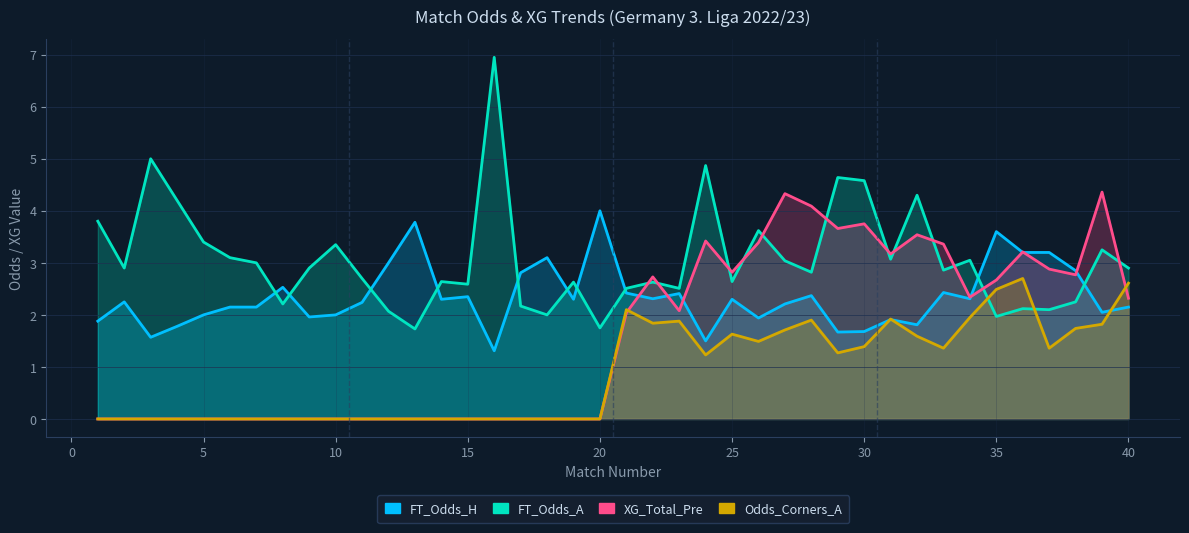

At which label does XG_Total_Pre reach its peak?

39